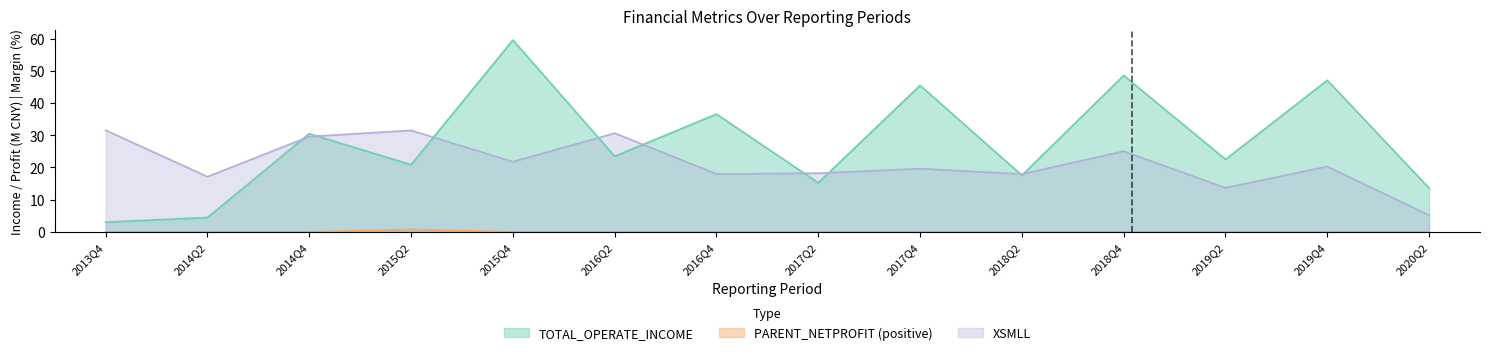

Rank the series by their average value, from lowest to highest.

PARENT_NETPROFIT (positive), XSMLL, TOTAL_OPERATE_INCOME